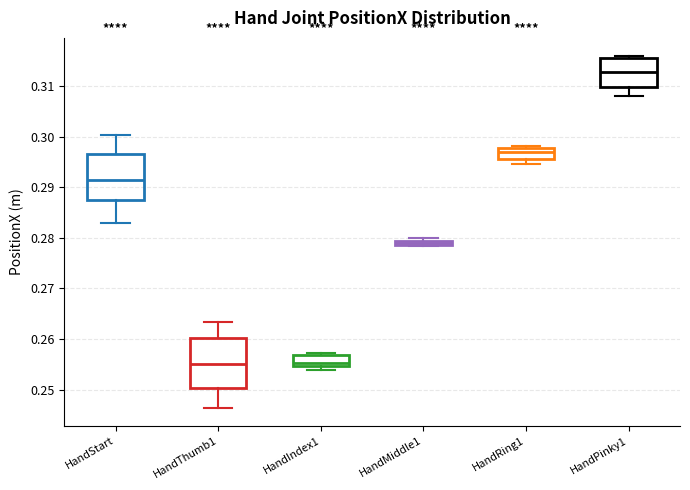

Where is the upper edge of the box for HandIndex1 on the y-axis? The values are not printed on the chart, so give them approximately, as read against the axis.

0.257